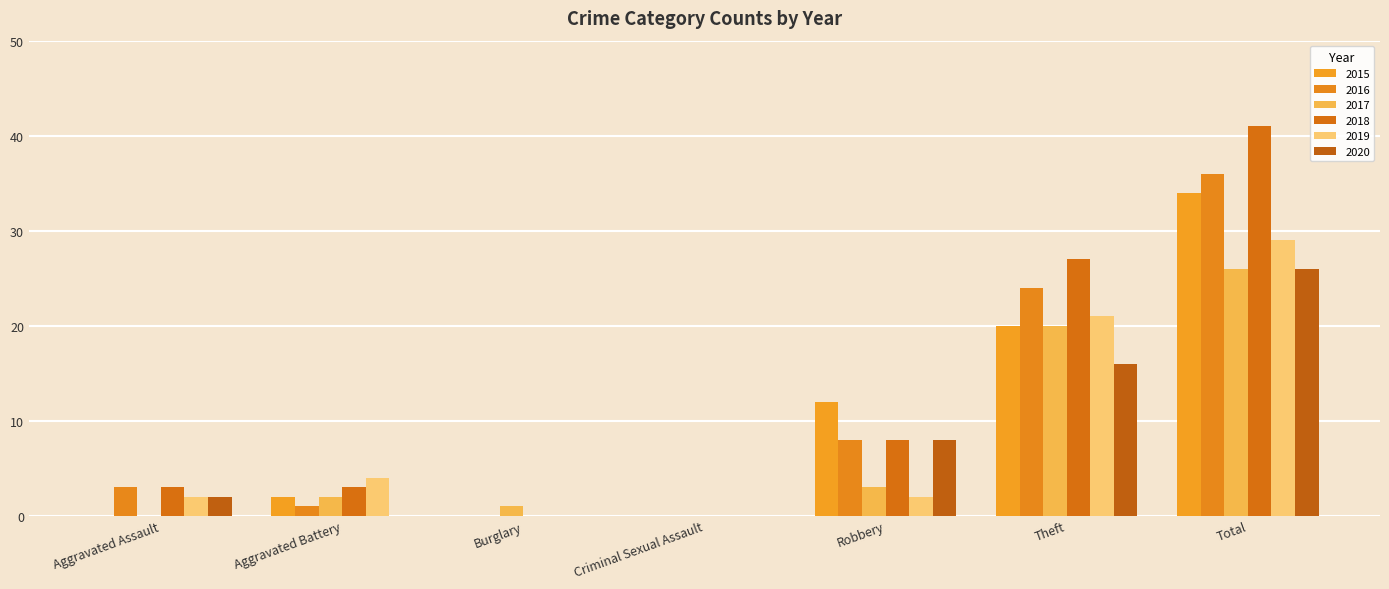

At which category does the chart reach its peak across all series?

Total